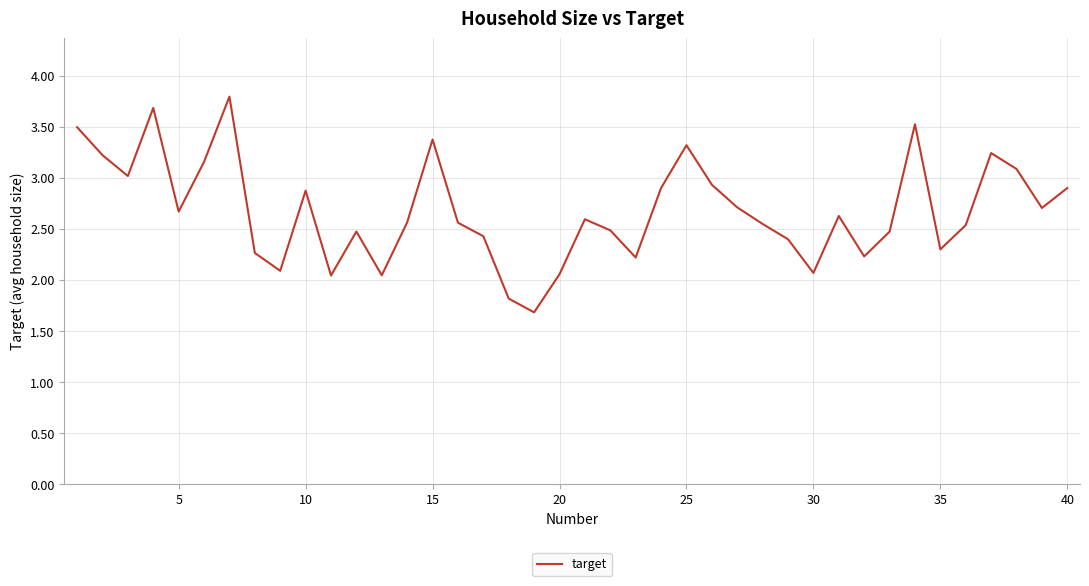

What is the difference between the maximum and minimum values?

2.1